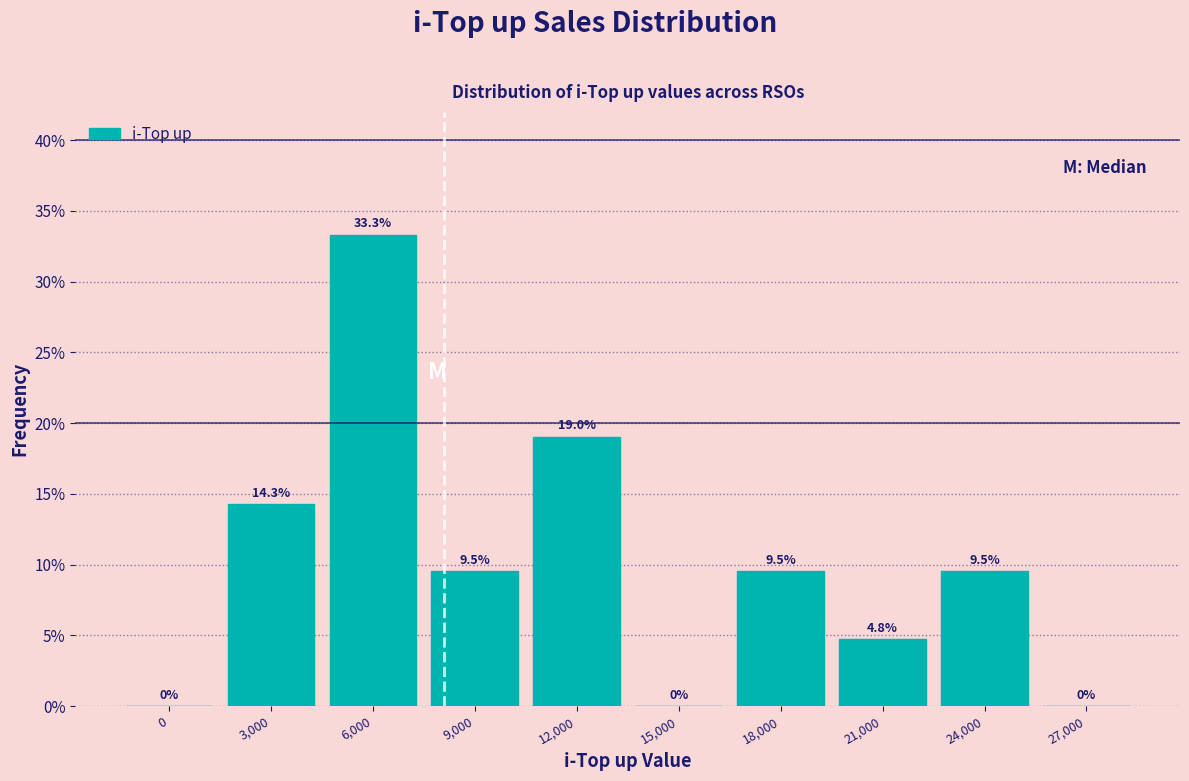

Reading left to right, extract all data points from this chart.

0=0.0	3,000=14.3	6,000=33.3	9,000=9.5	12,000=19.0	15,000=0.0	18,000=9.5	21,000=4.8	24,000=9.5	27,000=0.0